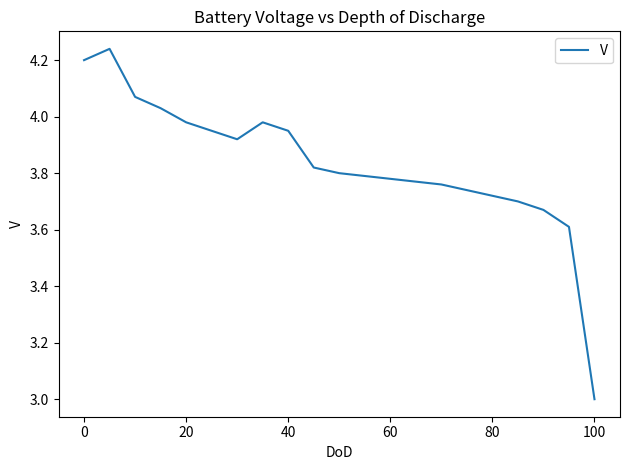

What is the difference between the maximum and minimum values?

1.2